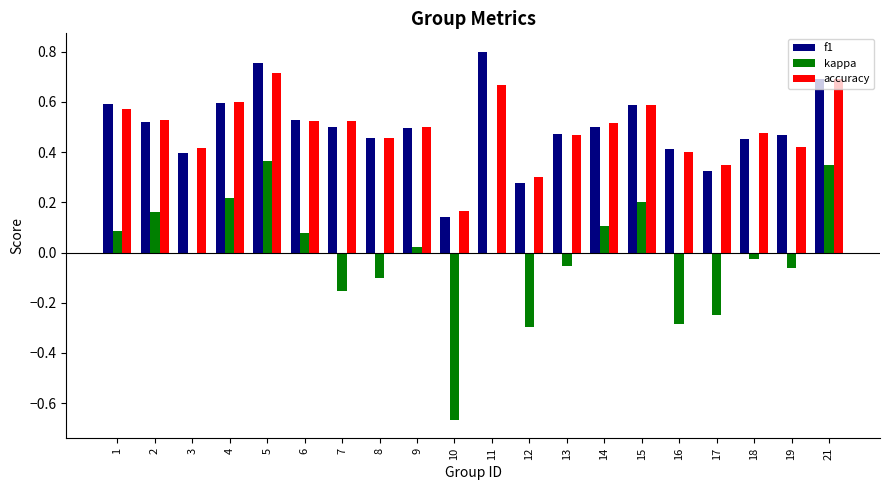

At which category is the sum across all series the highest?

5